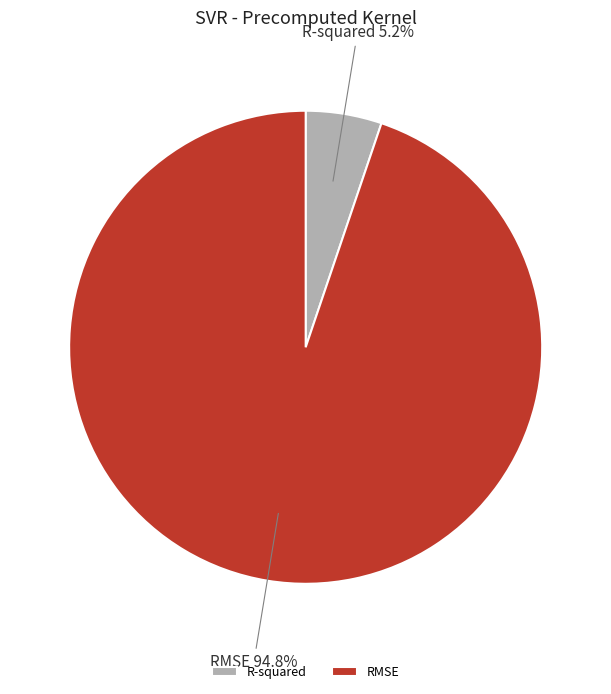

Between RMSE and R-squared, which is larger?

RMSE